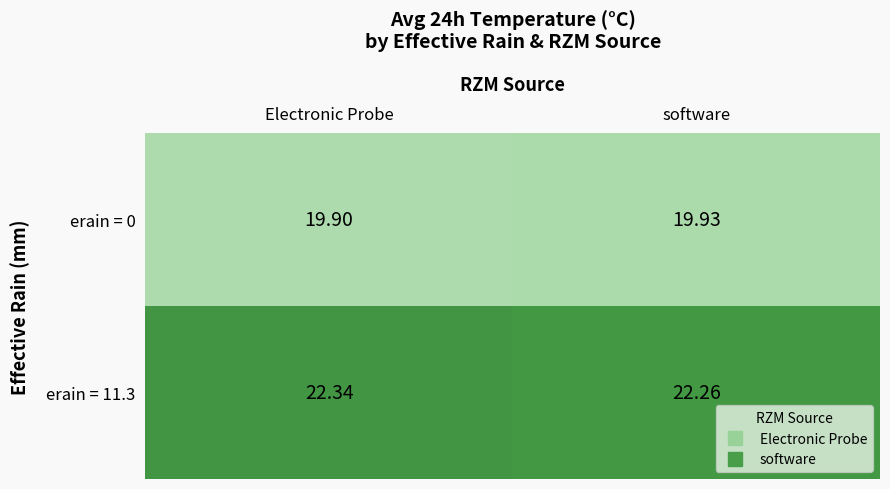

How many data points does each series have?

2